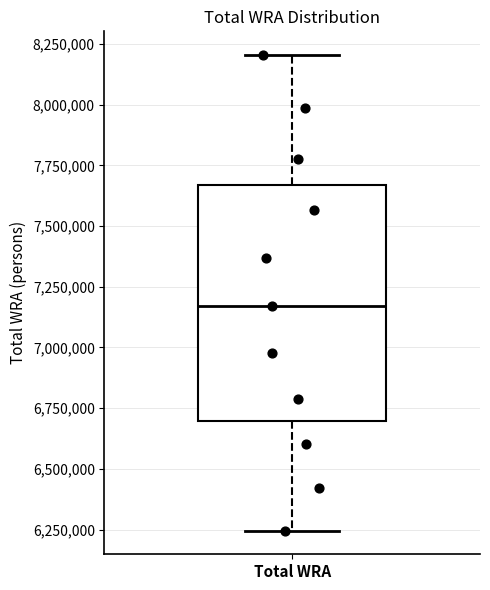

Read this box plot against the y-axis: the position of the median line, the range covered by the box, and the ends of both whiskers. The values are not printed on the chart, so give them approximately, as read against the axis.

median 7150000, box 6700000 to 7650000, whiskers 6250000 to 8200000